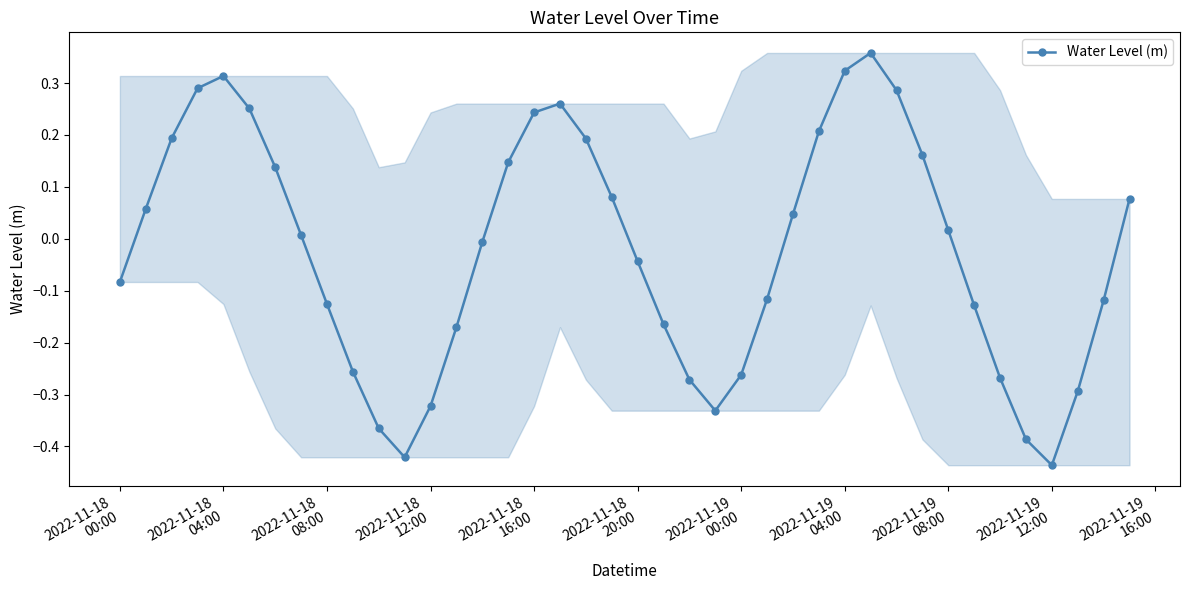

How many points are lower than both their immediate neighbors (excluding endpoints)?

3